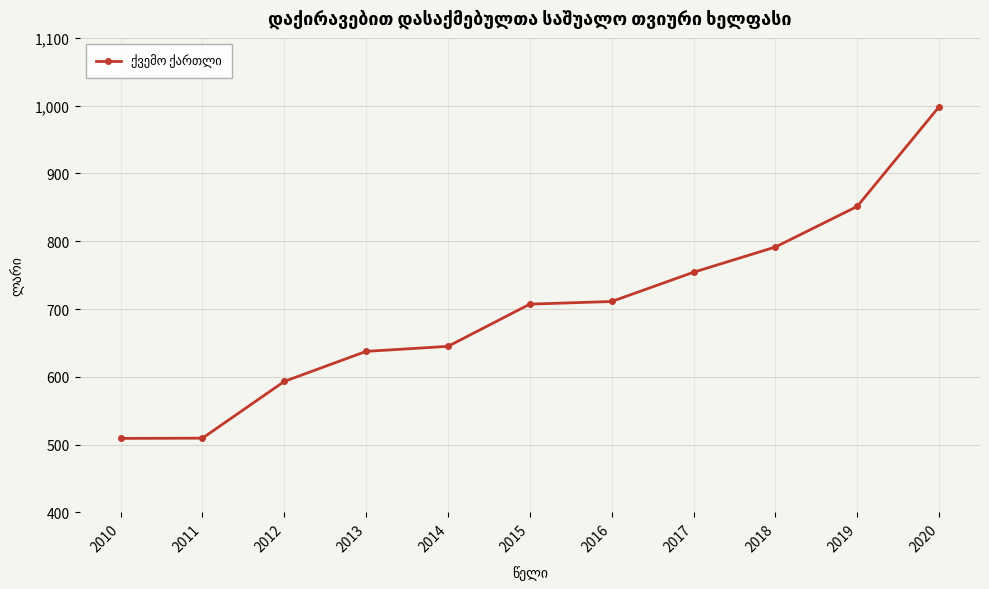

Where does the data first go above 707?

2015